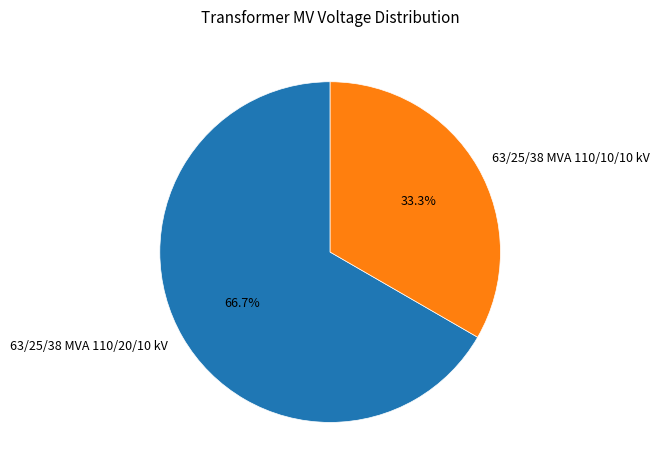

Count the number of slices in the pie.

2